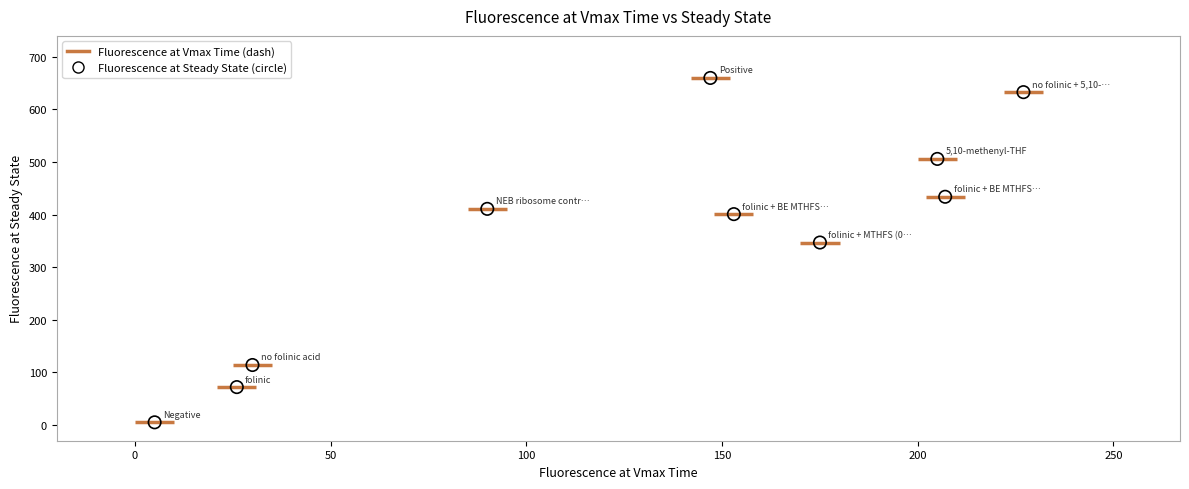

What Y value in the scatter plot is closest to 332?

347